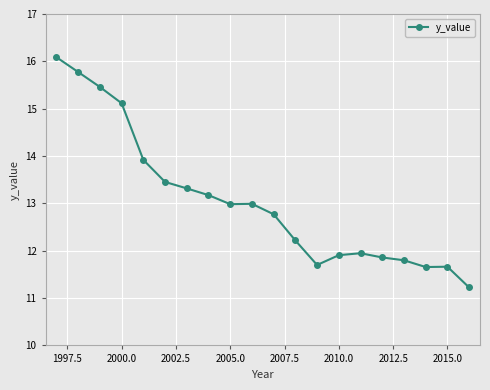

What is the smallest value displayed?

11.2